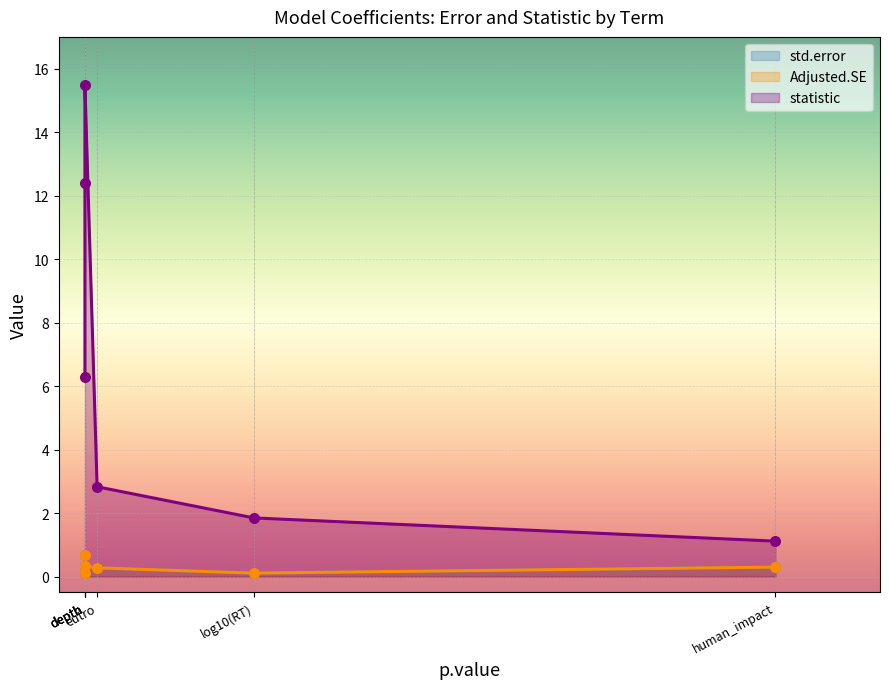

Which series contains the lowest Y value?

std.error